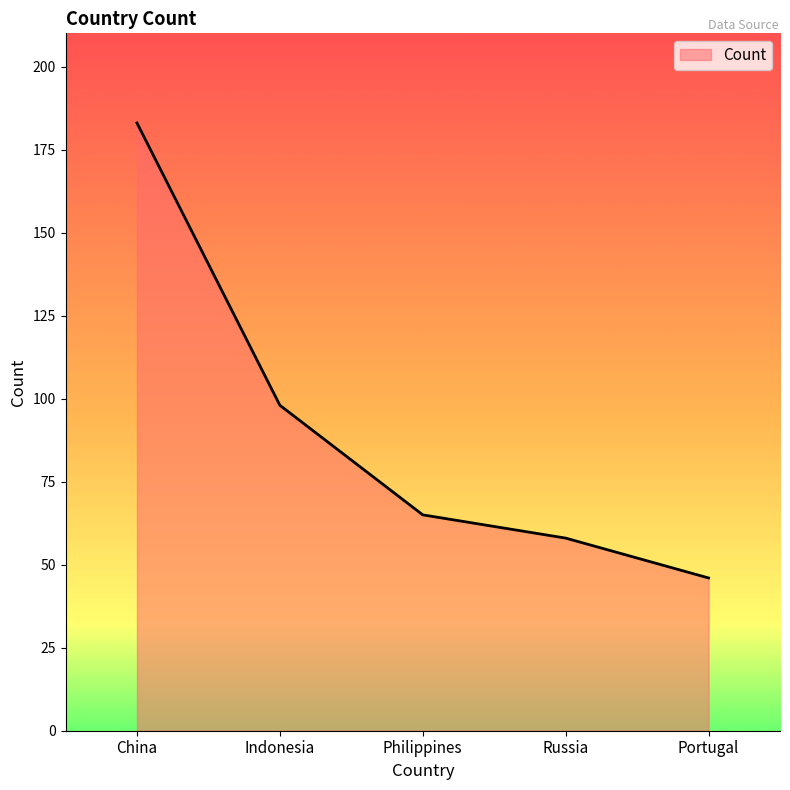

The chart shows a value of 53 at Indonesia. True or false?

False